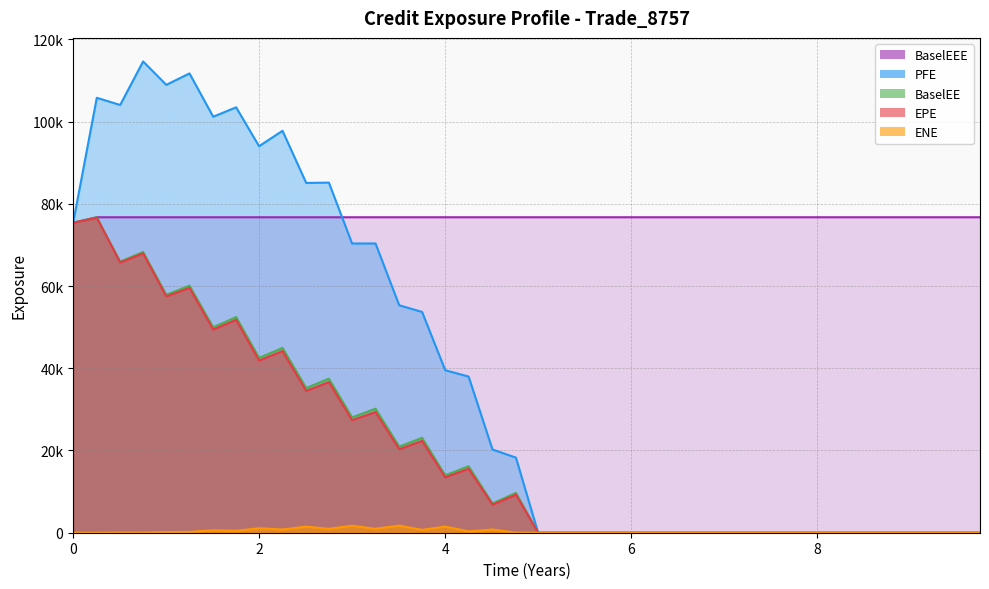

Reading left to right, what are all the values shown in this chart?

EPE: 75402.4	76599.1	65721.6	67937.7	57479.0	59558.1	49426.5	51781.6	41889.8	44179.6	34490.7	36650.0	27370.1	29349.4	20319.1	22326.1	13473.9	15550.0	6819.7	9261.0	0.0	0.0	0.0	0.0	0.0	0.0	0.0	0.0	0.0	0.0	0.0	0.0	0.0	0.0	0.0	0.0	0.0	0.0	0.0	0.0
PFE: 75402.4	105786.0	104043.0	114625.0	108937.0	111716.0	101184.0	103472.0	94012.4	97761.9	85078.5	85155.5	70351.3	70355.2	55316.3	53704.7	39526.0	37986.4	20244.8	18263.4	0.0	0.0	0.0	0.0	0.0	0.0	0.0	0.0	0.0	0.0	0.0	0.0	0.0	0.0	0.0	0.0	0.0	0.0	0.0	0.0
BaselEE: 75402.4	76729.5	65944.3	68285.4	57878.3	60084.6	49968.8	52457.2	42523.3	44956.3	35183.8	37475.0	28054.0	30168.2	20946.5	23080.0	13968.4	16174.7	7118.2	9699.0	0.0	0.0	0.0	0.0	0.0	0.0	0.0	0.0	0.0	0.0	0.0	0.0	0.0	0.0	0.0	0.0	0.0	0.0	0.0	0.0
ENE: 0.0	0.0	31.9	24.0	164.8	184.5	598.5	465.3	1074.2	786.6	1481.3	952.1	1695.2	960.6	1727.5	687.8	1487.8	326.7	782.2	6.8	0.0	0.0	0.0	0.0	0.0	0.0	0.0	0.0	0.0	0.0	0.0	0.0	0.0	0.0	0.0	0.0	0.0	0.0	0.0	0.0
BaselEEE: 75402.4	76729.5	76729.5	76729.5	76729.5	76729.5	76729.5	76729.5	76729.5	76729.5	76729.5	76729.5	76729.5	76729.5	76729.5	76729.5	76729.5	76729.5	76729.5	76729.5	76729.5	76729.5	76729.5	76729.5	76729.5	76729.5	76729.5	76729.5	76729.5	76729.5	76729.5	76729.5	76729.5	76729.5	76729.5	76729.5	76729.5	76729.5	76729.5	76729.5